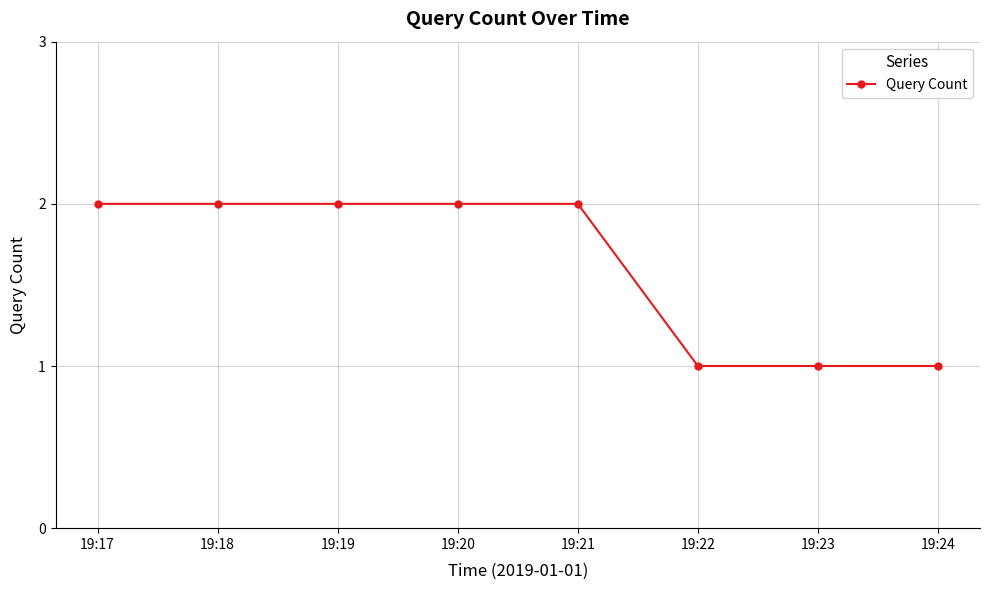

Reading left to right, what are all the values shown in this chart?

2	2	2	2	2	1	1	1